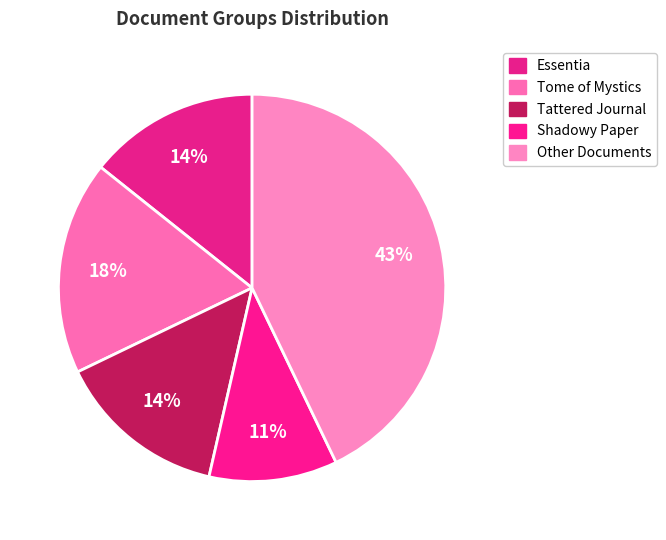

How many slices are in this pie chart?

5